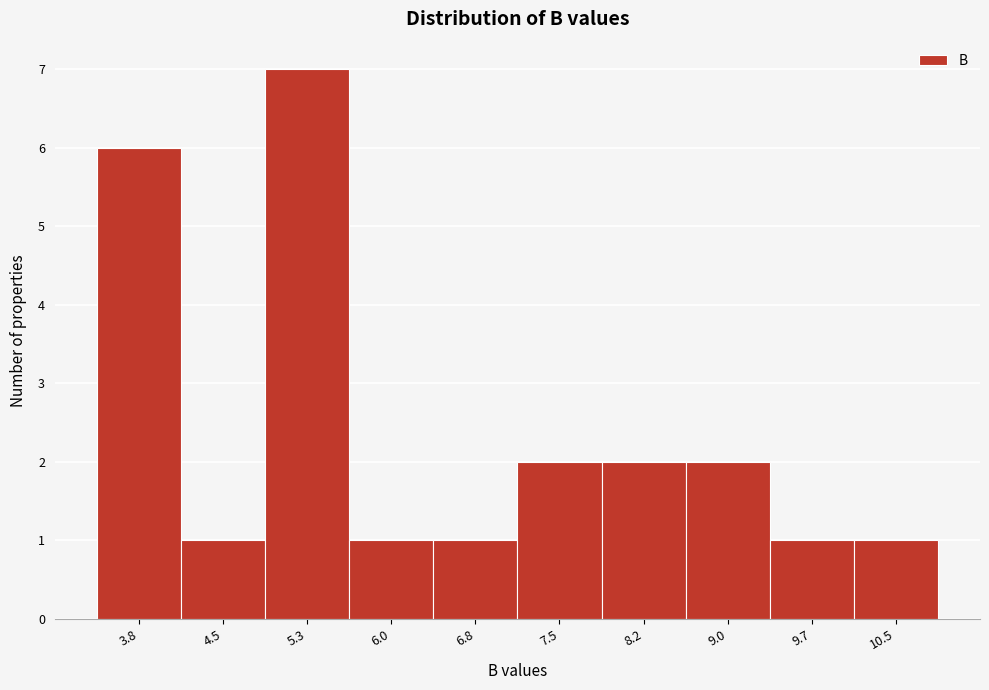

Reading left to right, extract all data points from this chart.

6	1	7	1	1	2	2	2	1	1